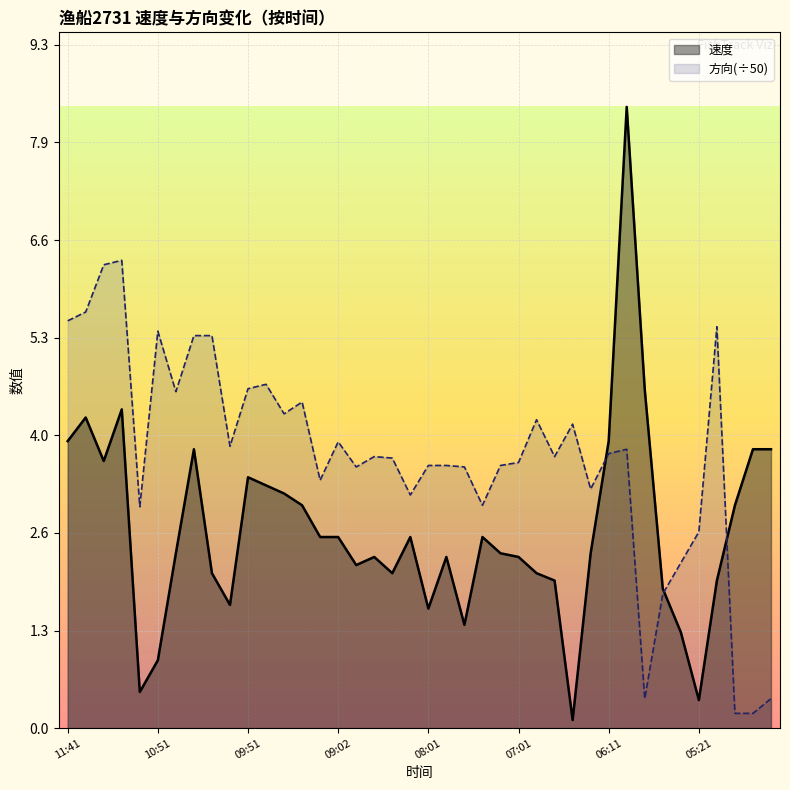

What is the maximum value shown in the chart?

8.4